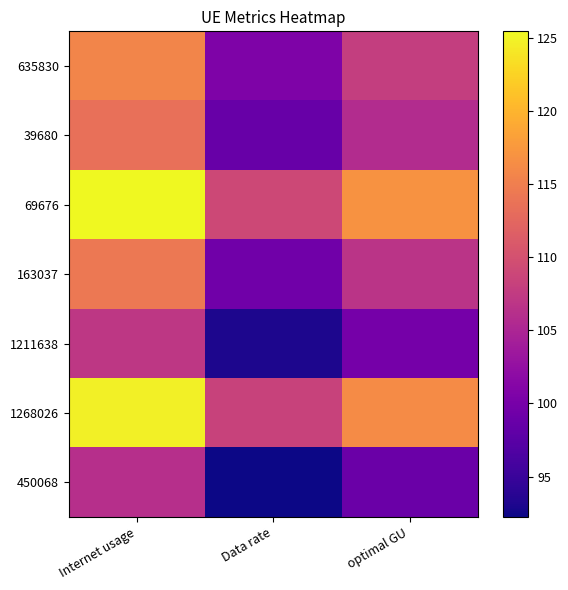

Count the number of data series in this chart.

7